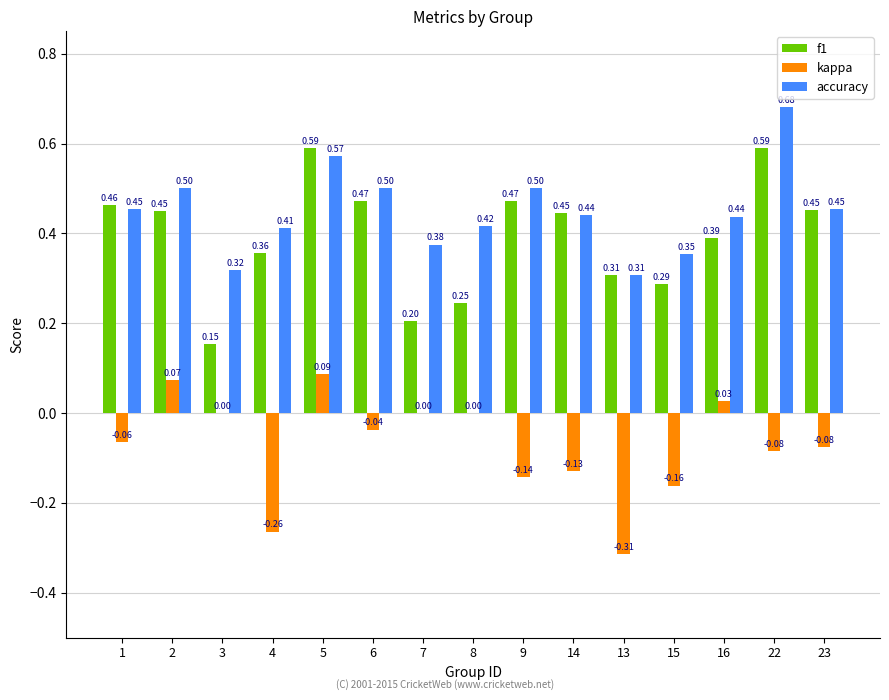

Between 6 and 14, which series saw the biggest shift?

kappa